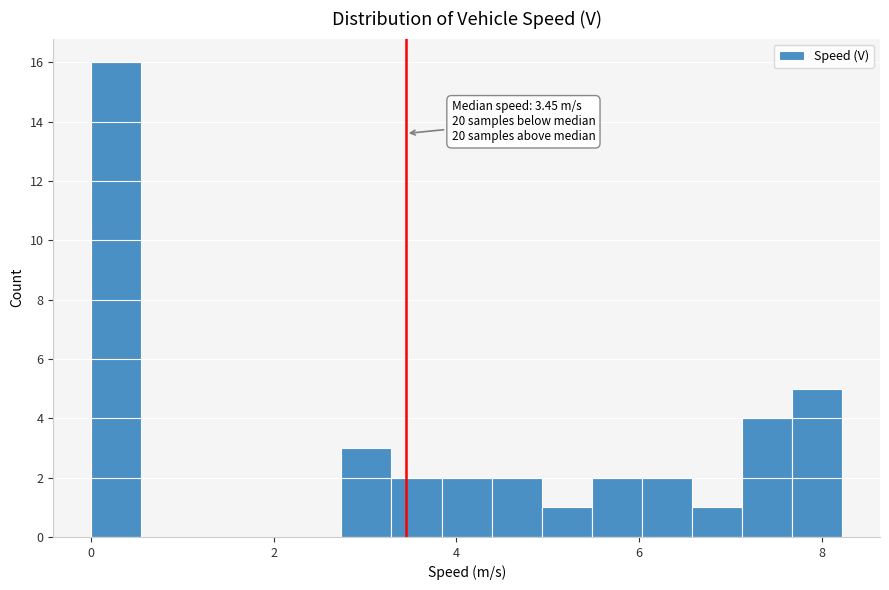

Around what value on the x-axis is the tallest bar? Give the approximate position of its centre, as read against the axis.

0.2